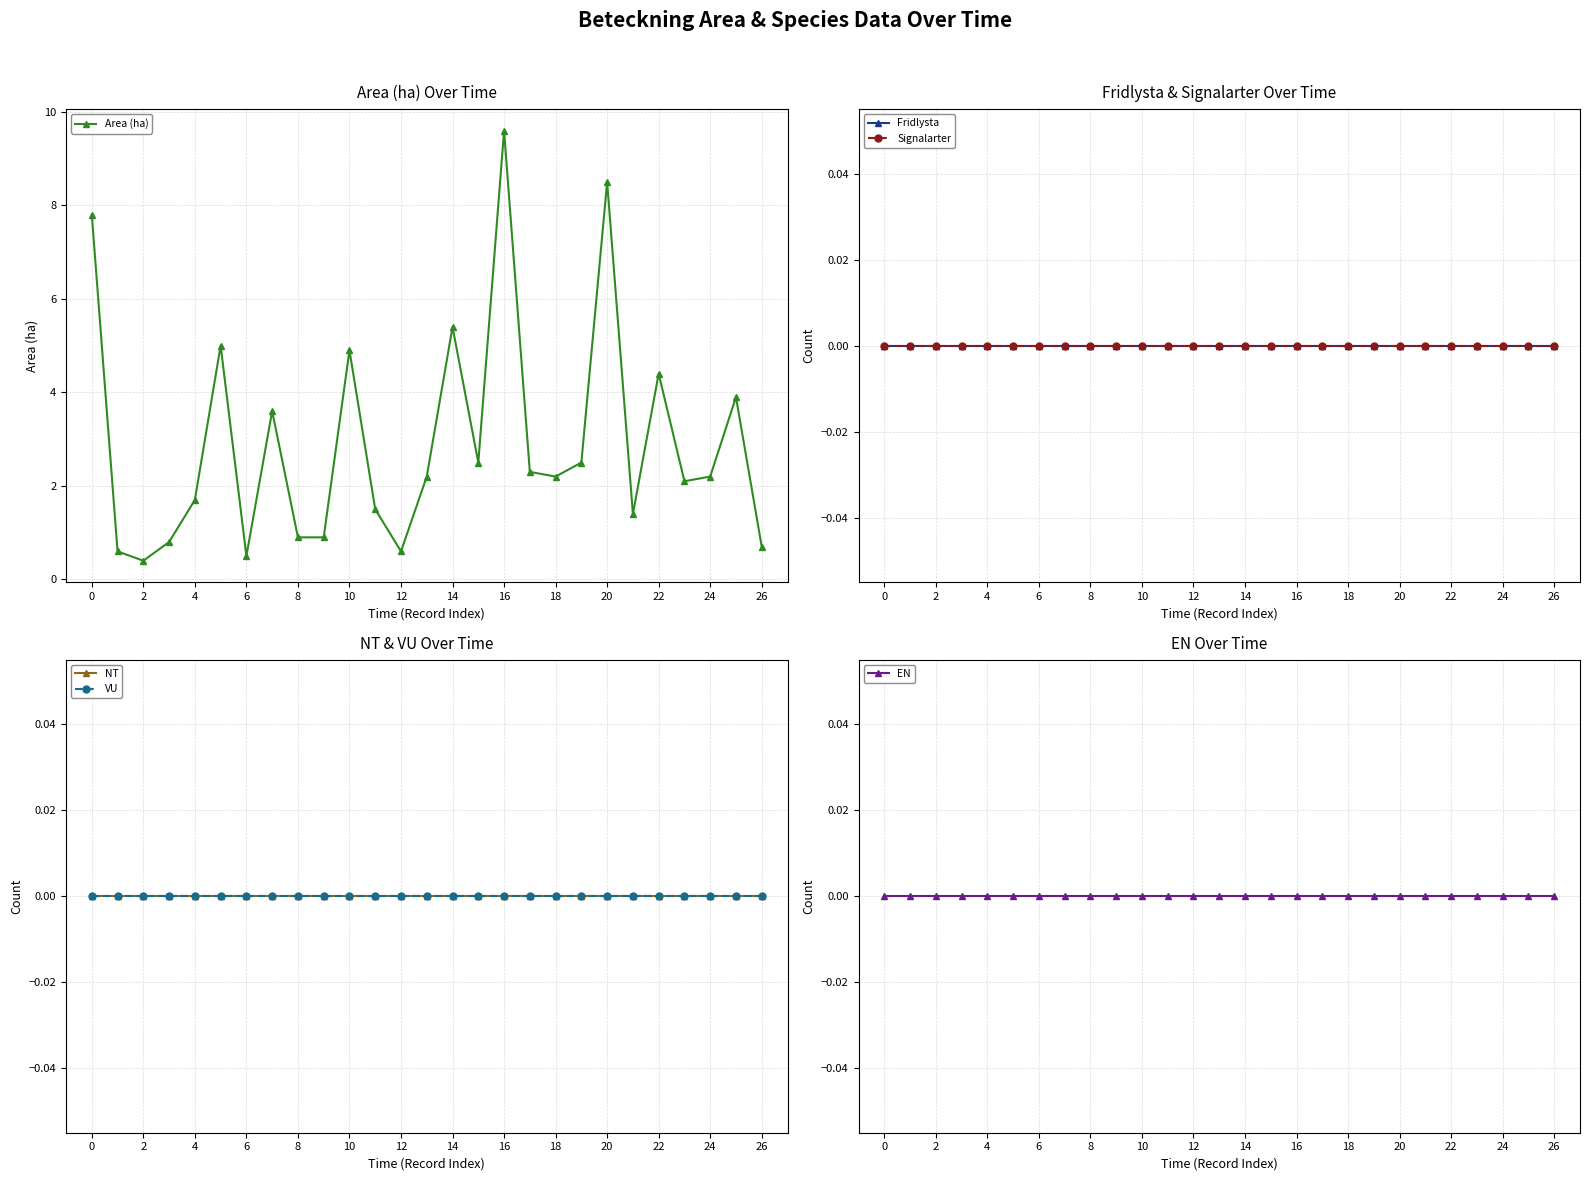

What is the difference between the highest and lowest values at 21?

1.4